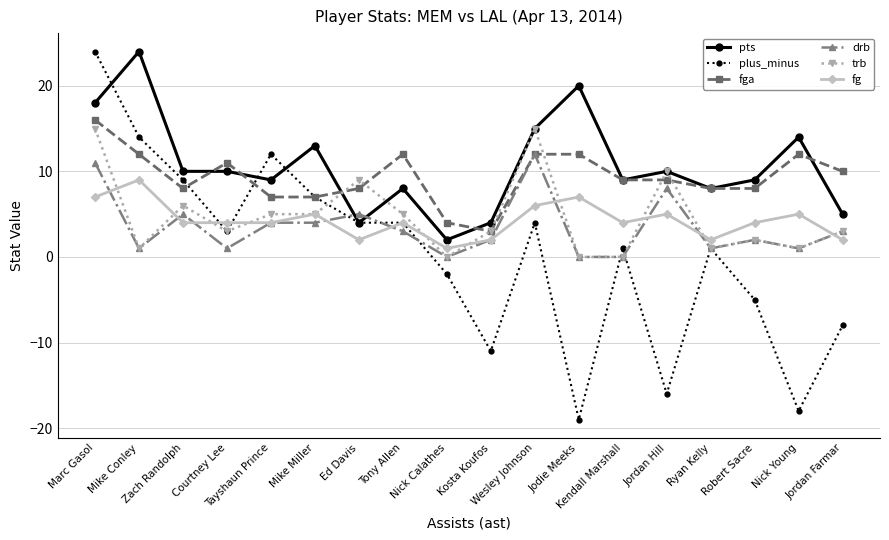

True or false: plus_minus has more than 2 points higher than both neighbors.

True